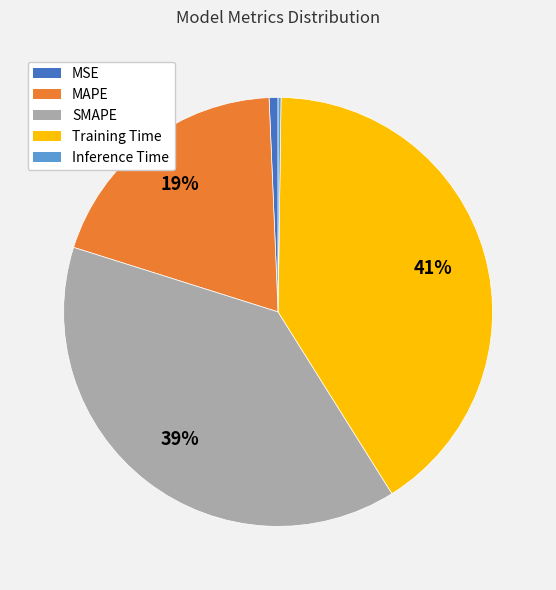

Which slice is the largest?

Training Time